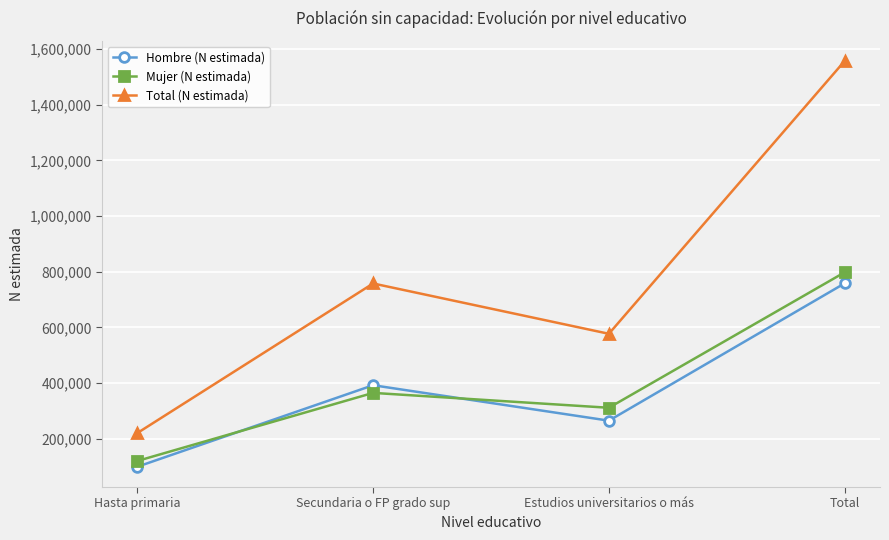

The Mujer (N estimada) series shows 311808 at Estudios universitarios o más. True or false?

True